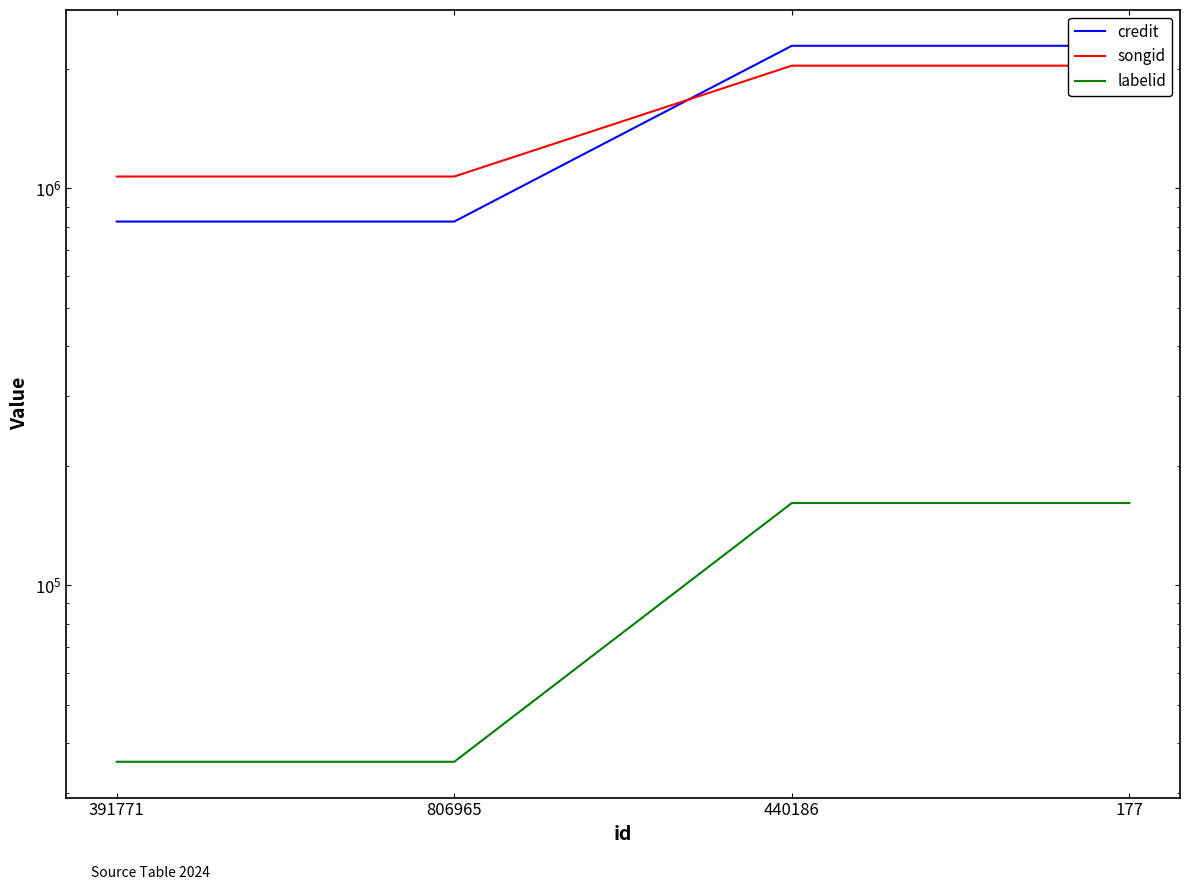

Which series changed the most between 806965 and 177?

credit